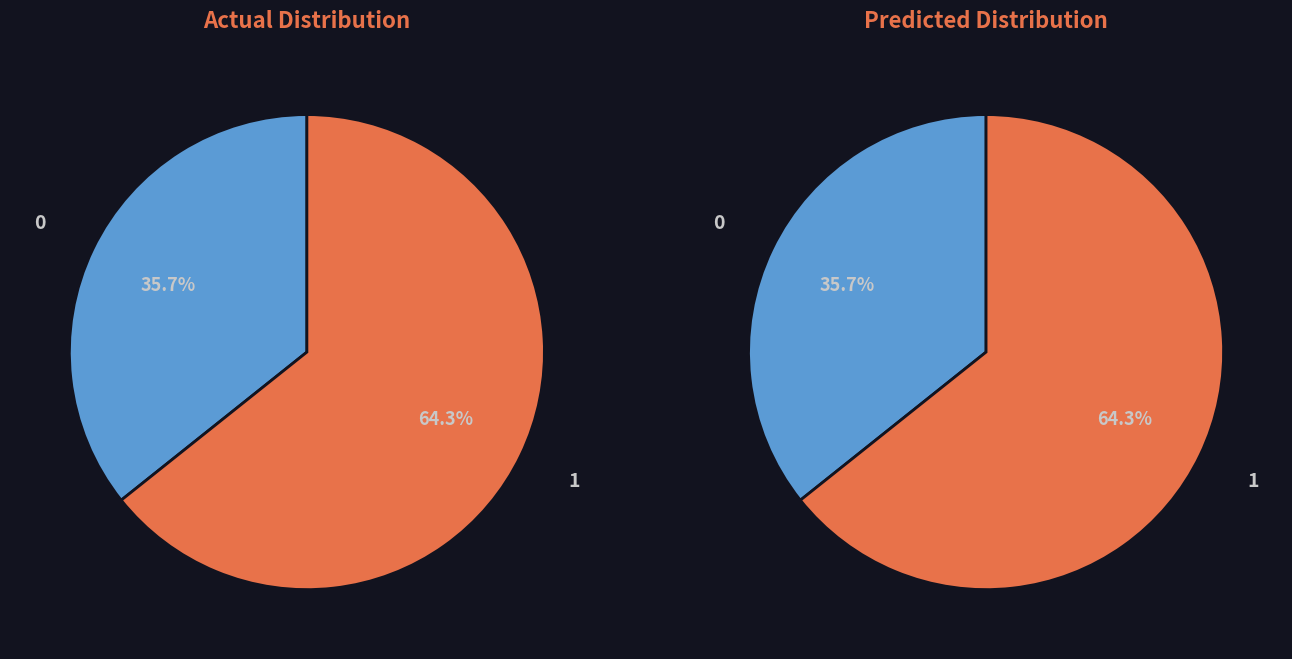

Is 7 the majority of the pie?

No